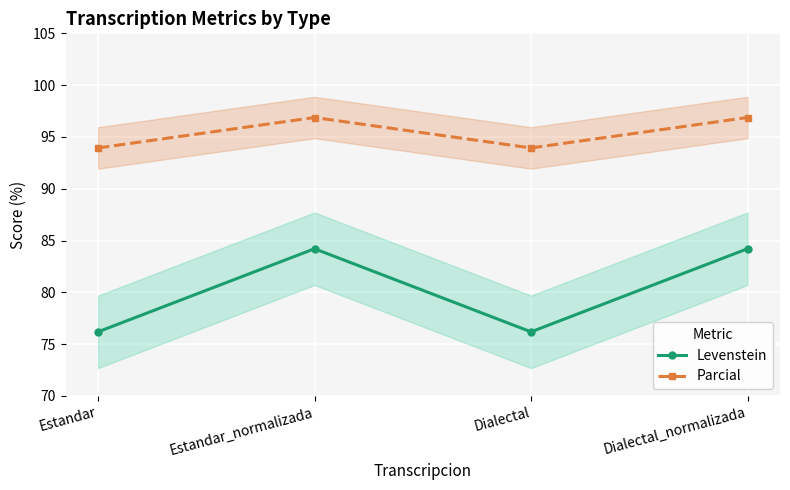

At which label does Parcial reach its peak?

Estandar_normalizada